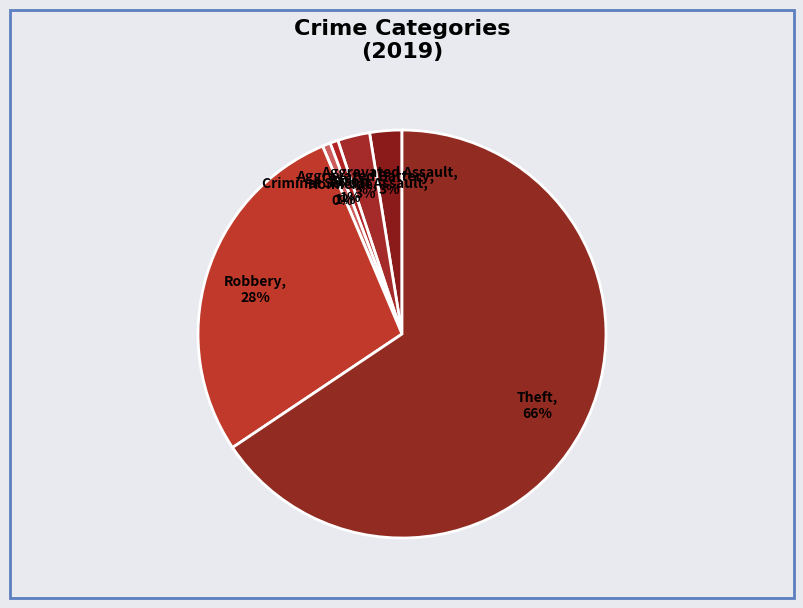

Which category has the smallest portion of the pie?

Homicide